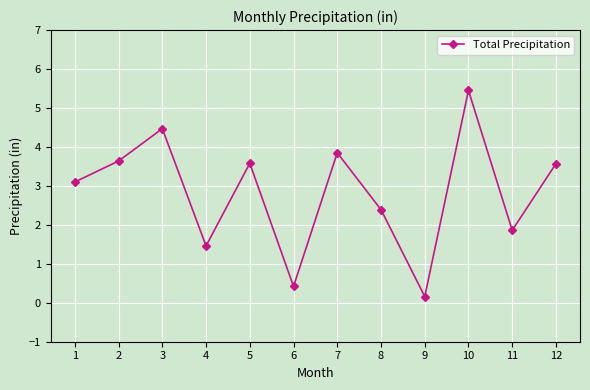

What is the average value?

2.8